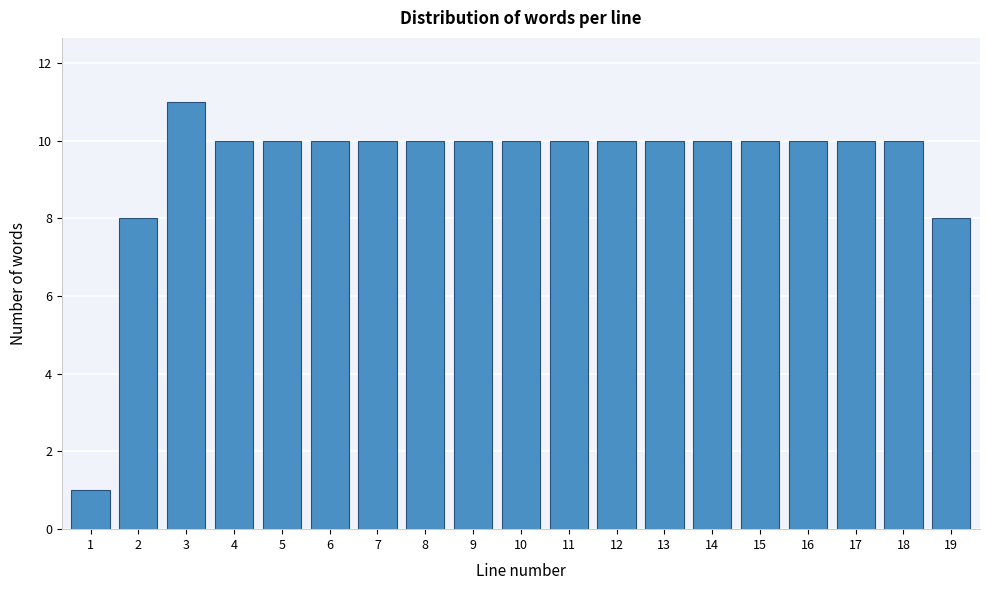

Reading left to right, extract all data points from this chart.

1	8	11	10	10	10	10	10	10	10	10	10	10	10	10	10	10	10	8